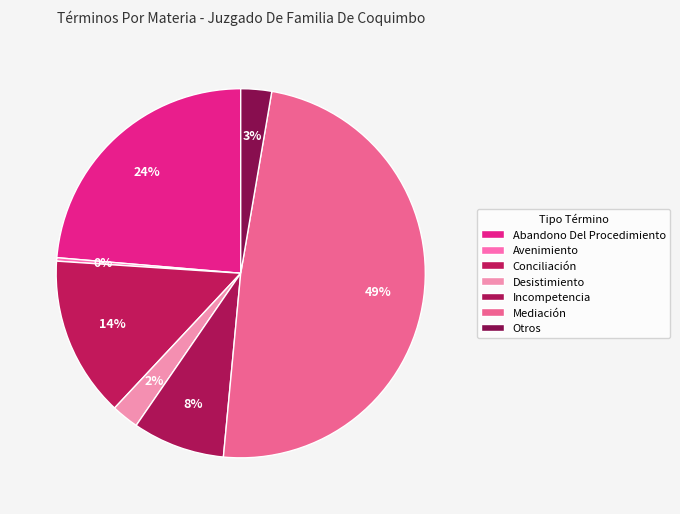

What is the largest slice in the pie chart?

Mediación